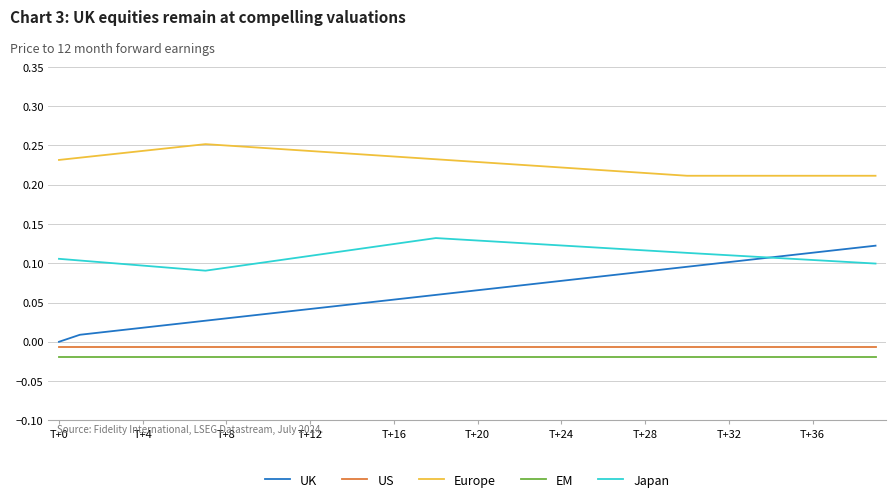

Which series has the largest range (max minus min)?

UK